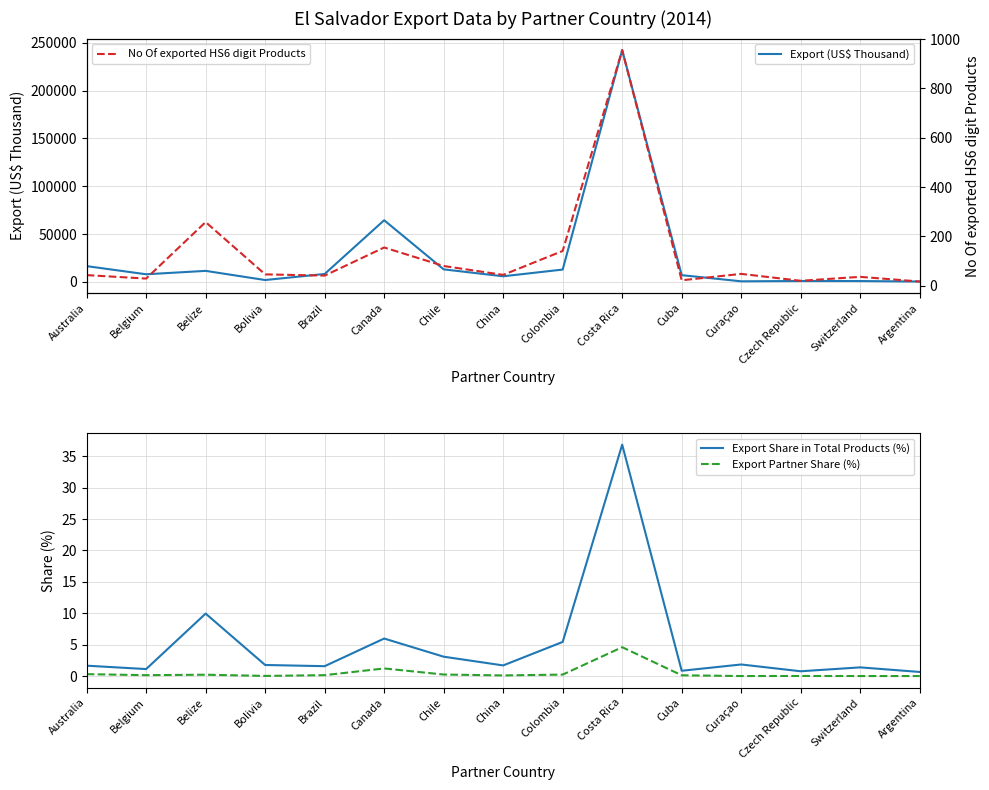

Rank the categories by No Of exported HS6 digit Products value from highest to lowest.

Costa Rica, Belize, Canada, Colombia, Chile, Curaçao, Bolivia, China, Australia, Brazil, Switzerland, Belgium, Cuba, Czech Republic, Argentina